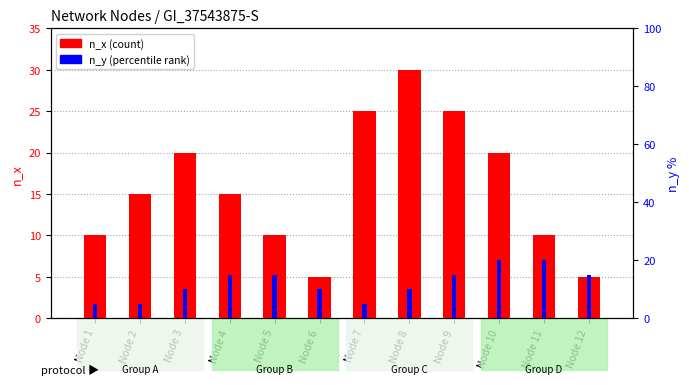

Which series has the widest spread of values?

n_x (count)